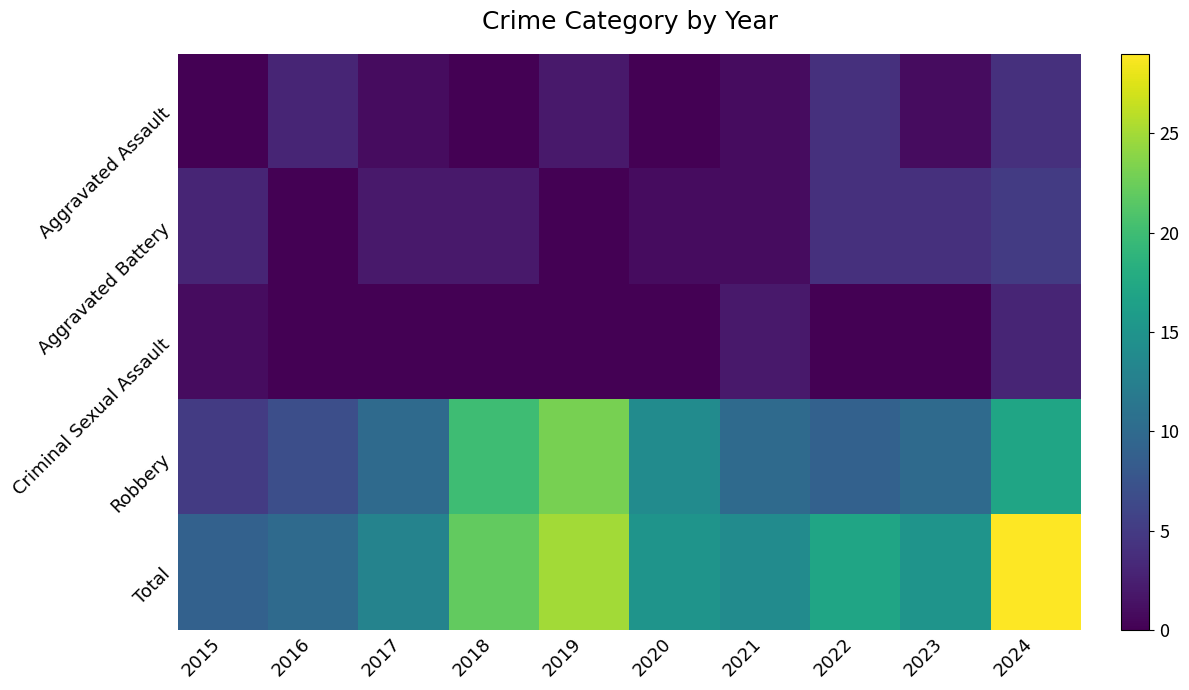

Which category has the highest value across all series?

2024